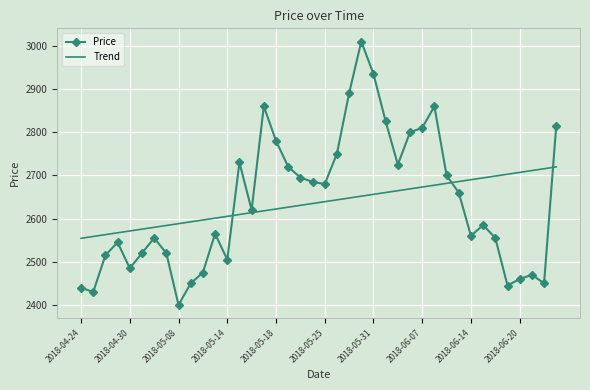

How many intersections are there between Trend and Price?

3